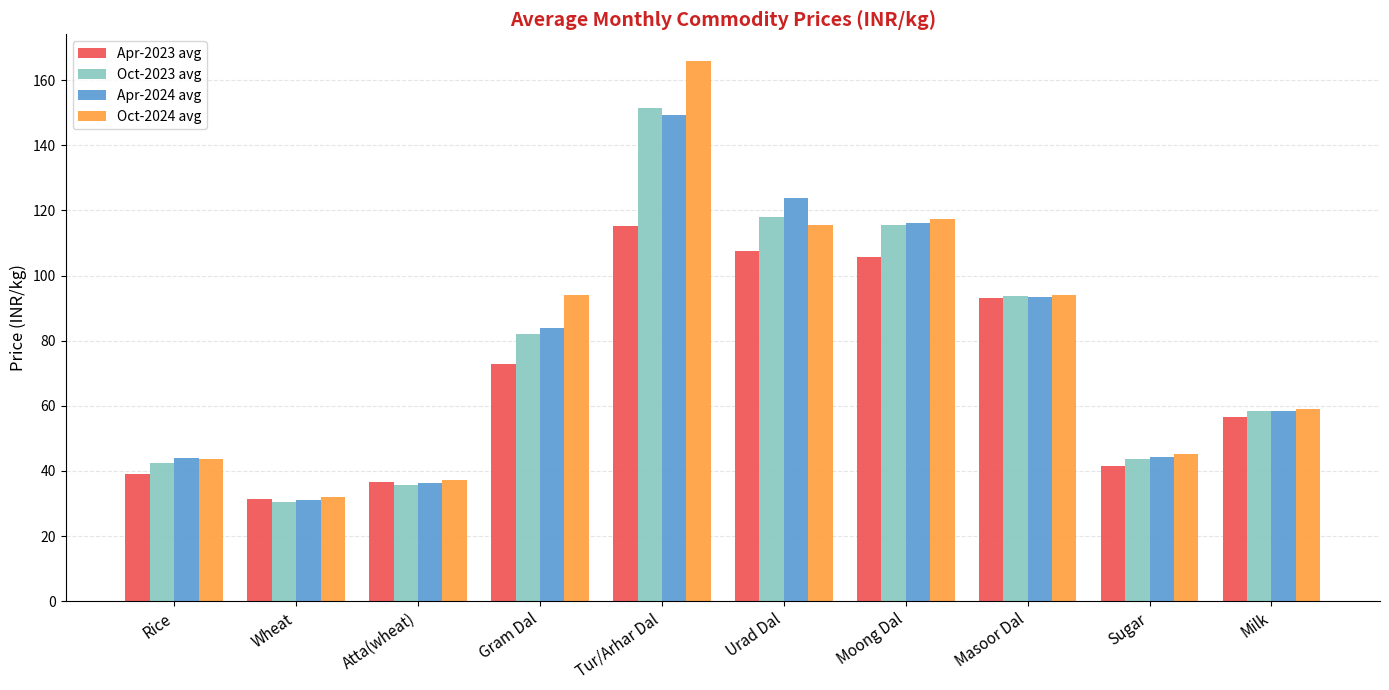

What is the average value of the Oct-2024 avg series?

80.4